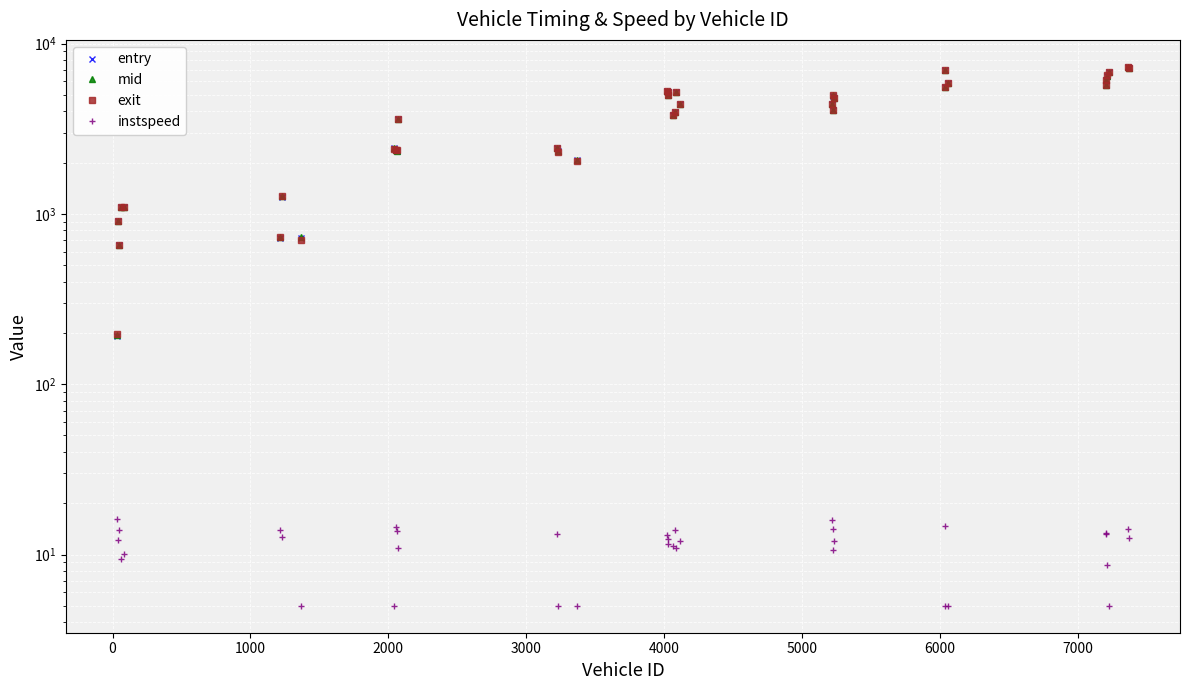

What is the maximum value for instspeed?

16.1